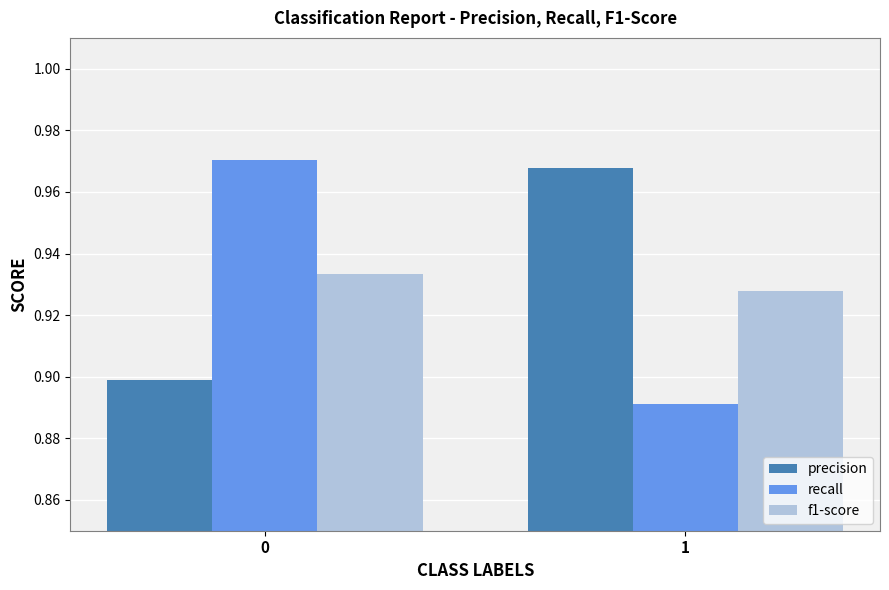

The value of f1-score at 0 is 0.9. True or false?

True